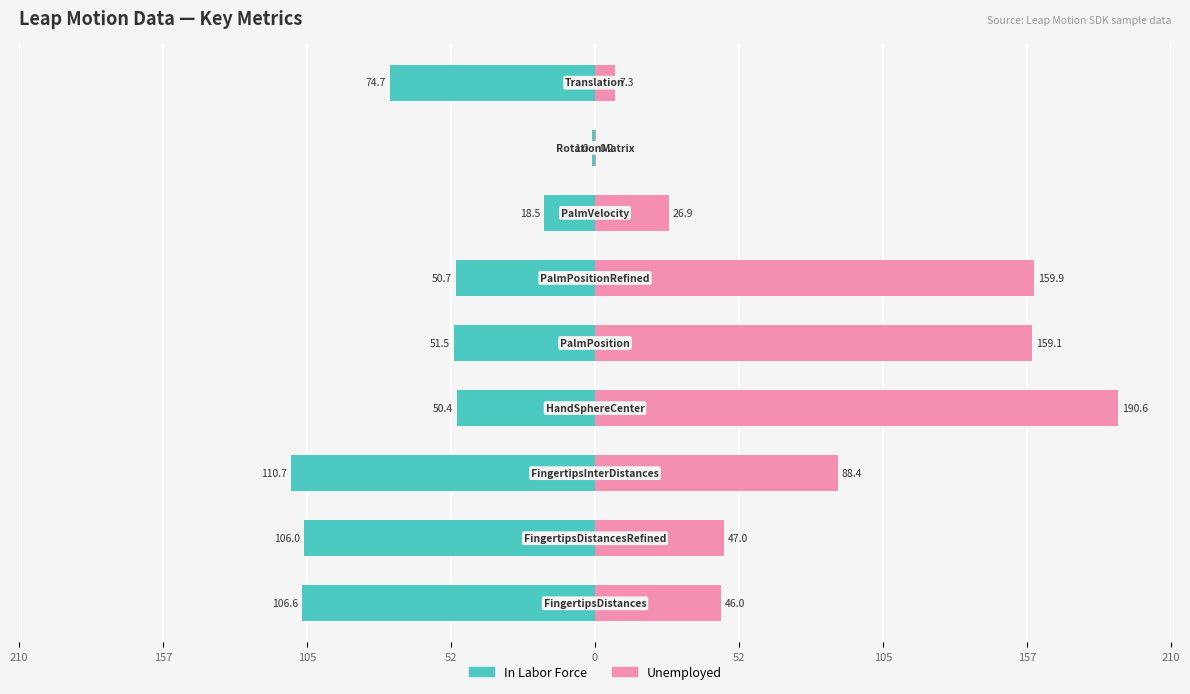

How many data points in In Labor Force are above -51?

4